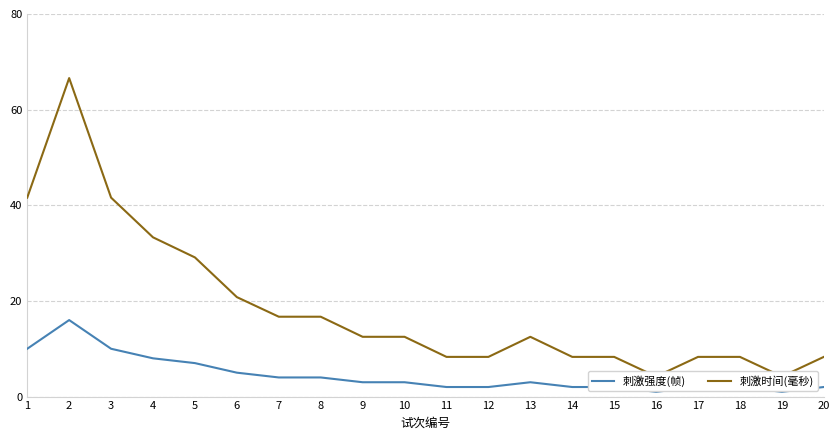

What is the approximate value of 刺激强度(帧) at 7?

4